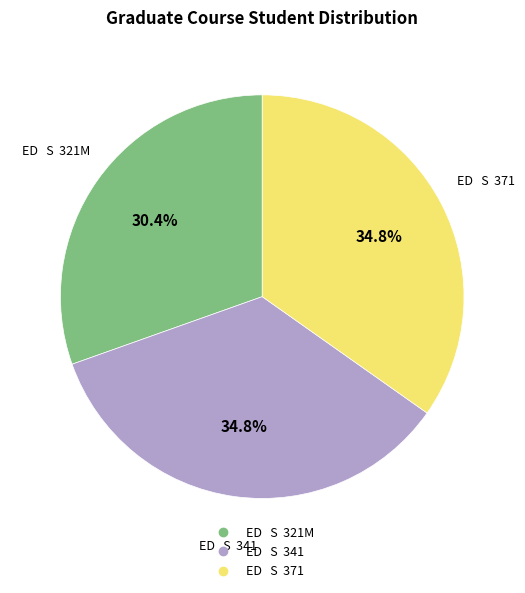

What is the ratio of the value at ED S 341 to the value at ED S 321M?

1.1